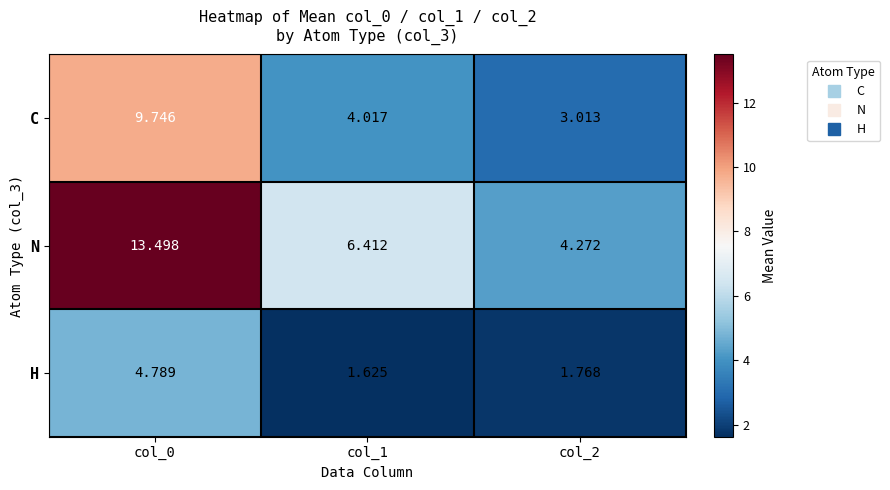

Between col_0 and col_1, which series saw the biggest shift?

N